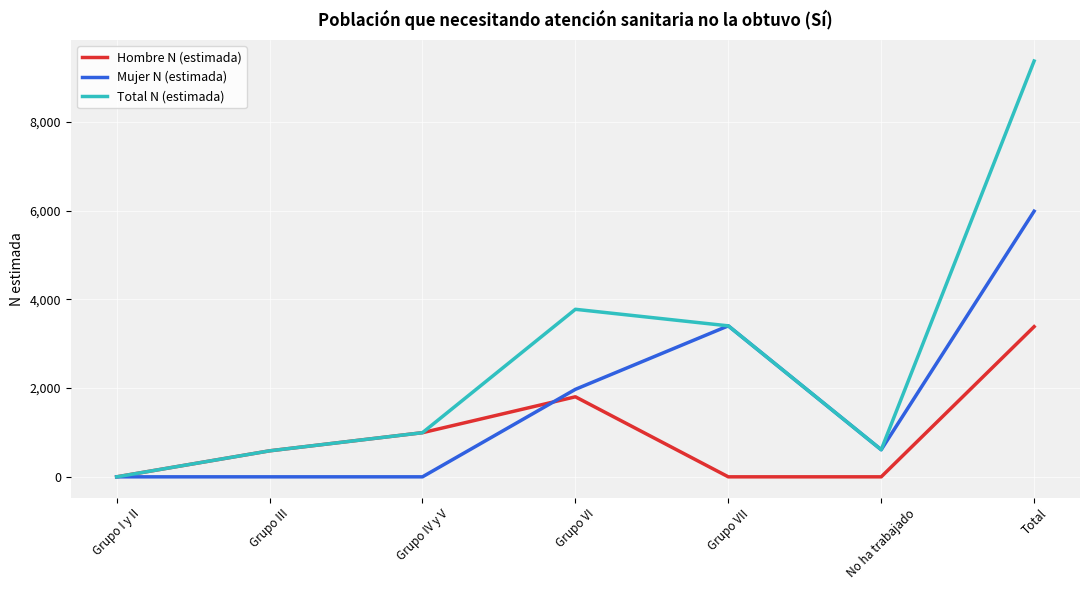

Which series has the largest total across all categories?

Total N (estimada)